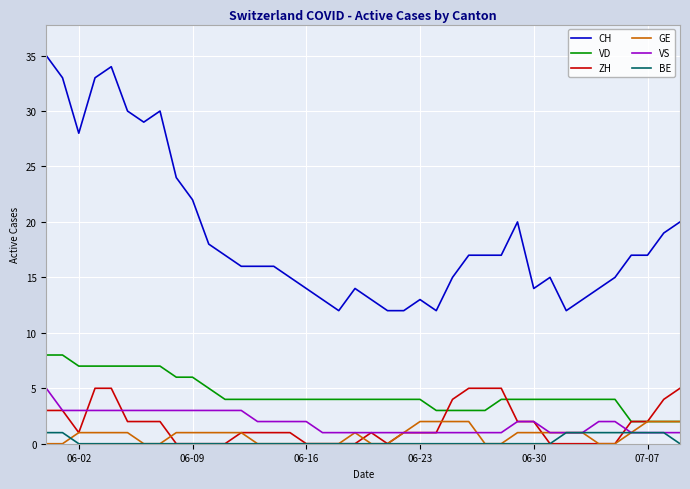

Reading right to left, transcribe all the data shown in this chart.

CH: 20	19	17	17	15	14	13	12	15	14	20	17	17	17	15	12	13	12	12	13	14	12	13	14	15	16	16	16	17	18	22	24	30	29	30	34	33	28	33	35
VD: 2	2	2	2	4	4	4	4	4	4	4	4	3	3	3	3	4	4	4	4	4	4	4	4	4	4	4	4	4	5	6	6	7	7	7	7	7	7	8	8
ZH: 5	4	2	2	0	0	0	0	0	2	2	5	5	5	4	1	1	1	0	1	0	0	0	0	1	1	1	1	0	0	0	0	2	2	2	5	5	1	3	3
GE: 2	2	2	1	0	0	1	1	1	1	1	0	0	2	2	2	2	1	0	0	1	0	0	0	0	0	0	1	1	1	1	1	0	0	1	1	1	1	0	0
VS: 1	1	1	1	2	2	1	1	1	2	2	1	1	1	1	1	1	1	1	1	1	1	1	2	2	2	2	3	3	3	3	3	3	3	3	3	3	3	3	5
BE: 0	1	1	1	1	1	1	1	0	0	0	0	0	0	0	0	0	0	0	0	0	0	0	0	0	0	0	0	0	0	0	0	0	0	0	0	0	0	1	1